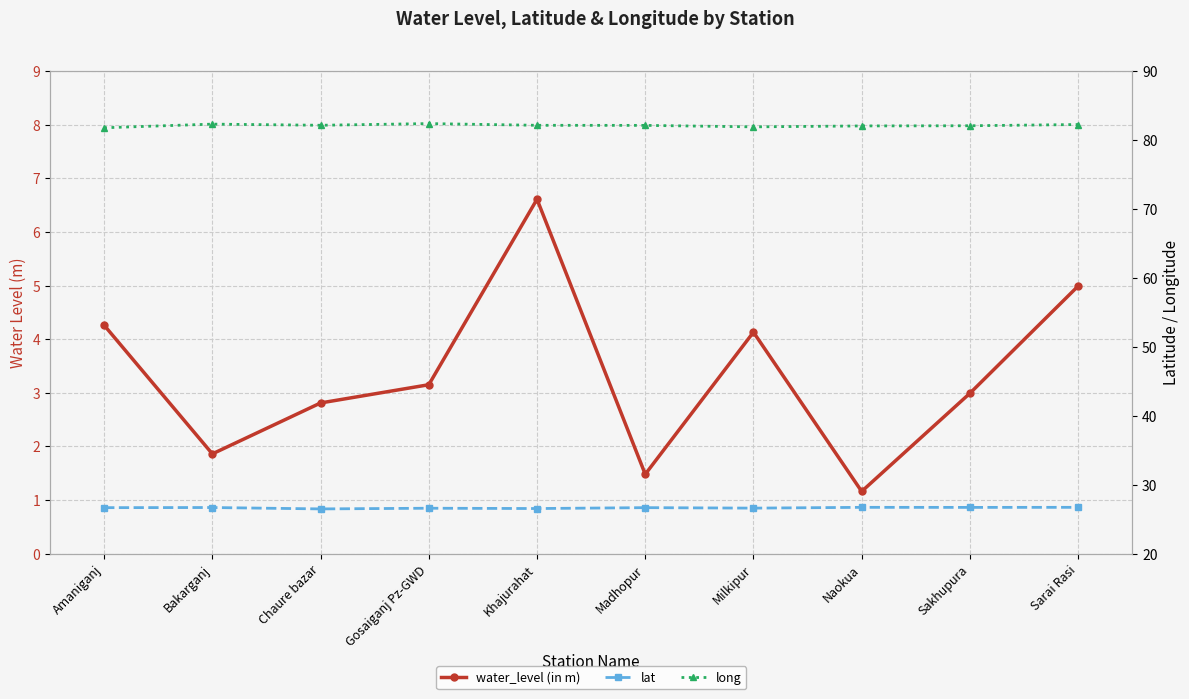

What is the spread (max minus min) of values at Amaniganj?

77.5